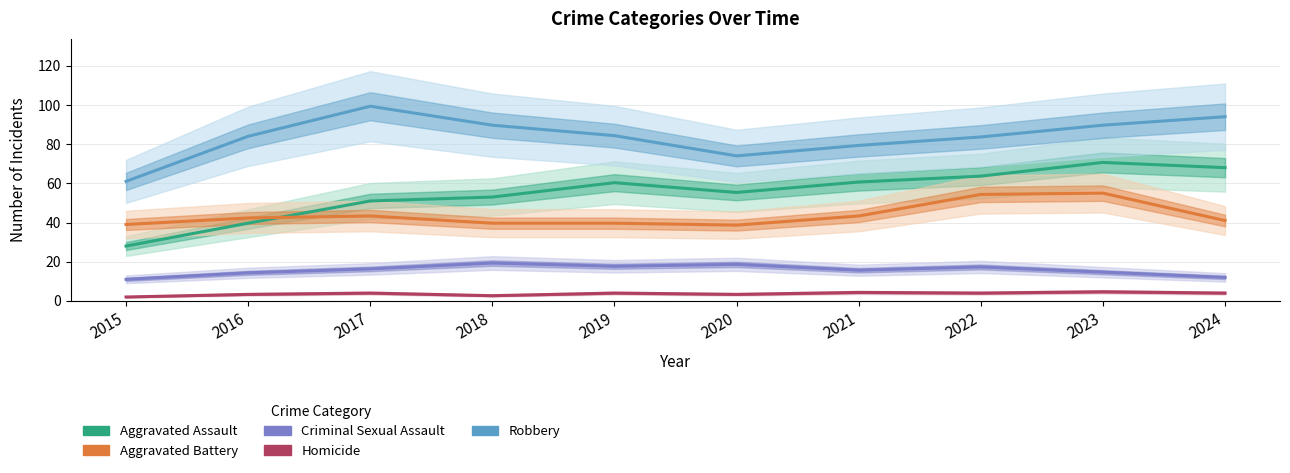

Which category has the highest value in the Aggravated Assault series?

2023